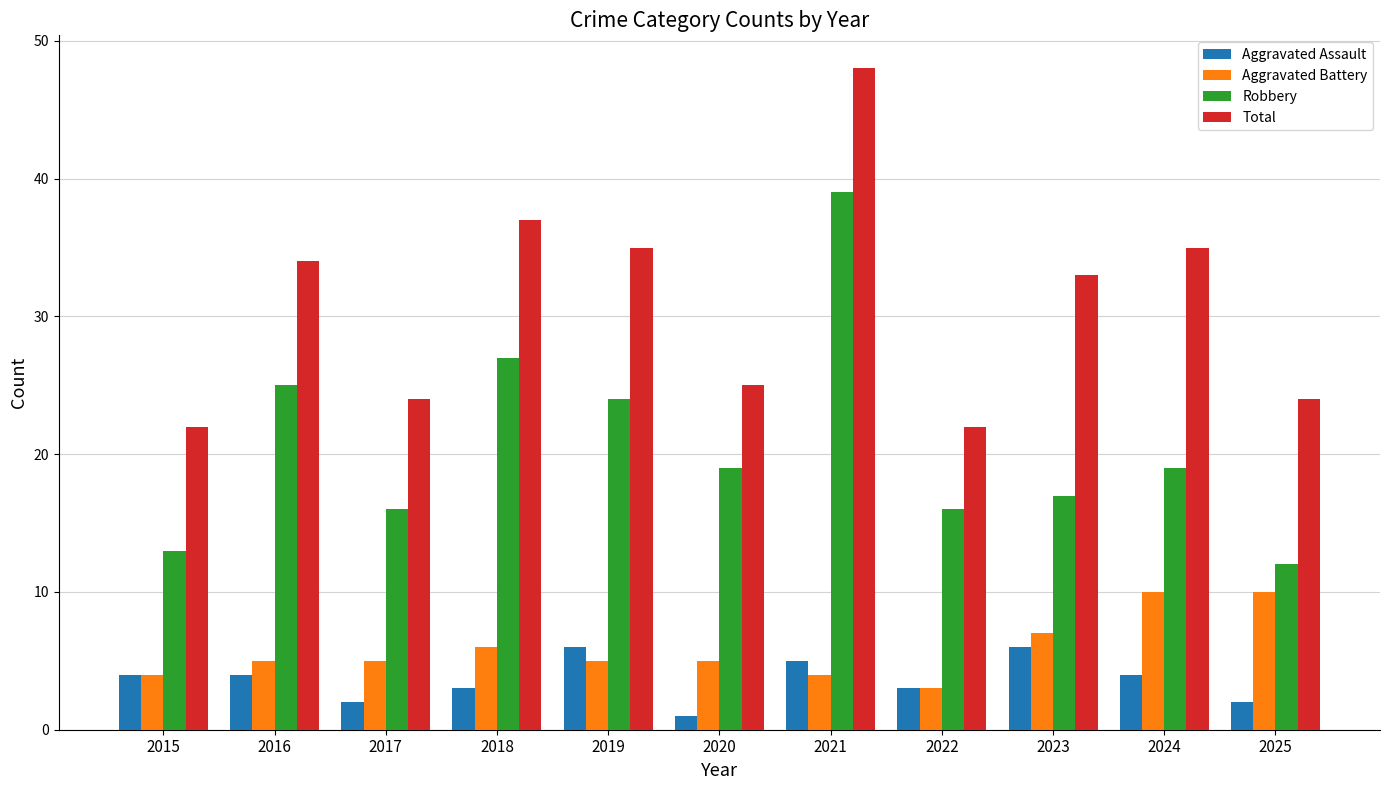

What is the difference between the second highest and second lowest values in the Robbery series?

14